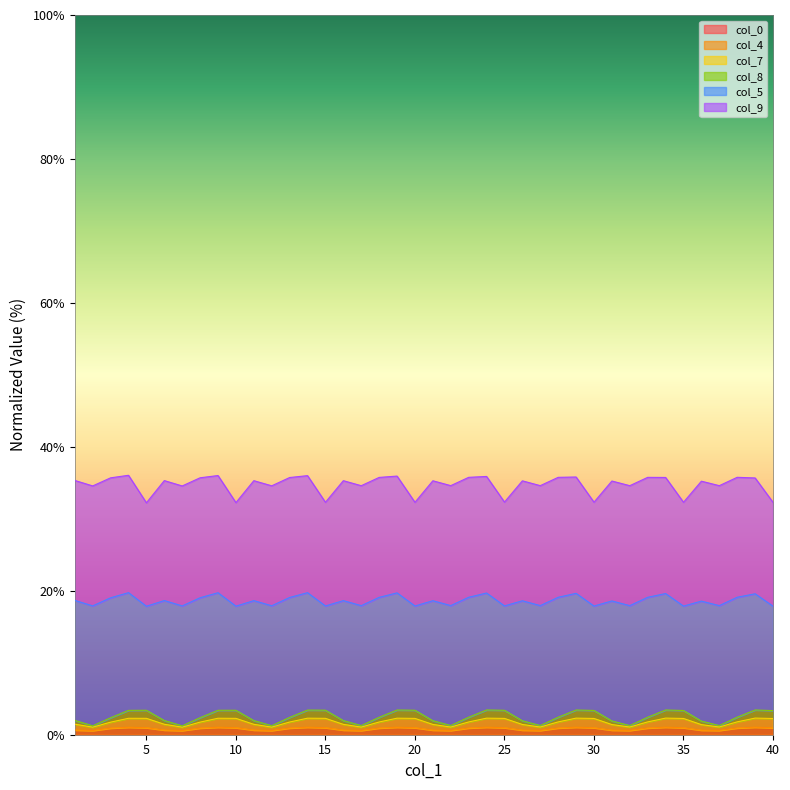

At which category is the sum across all series the highest?

39